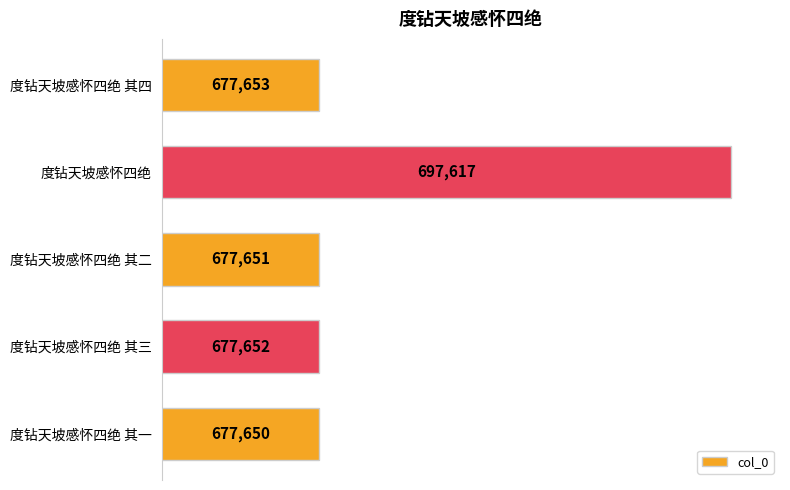

What is the difference between the maximum and minimum values?

19967